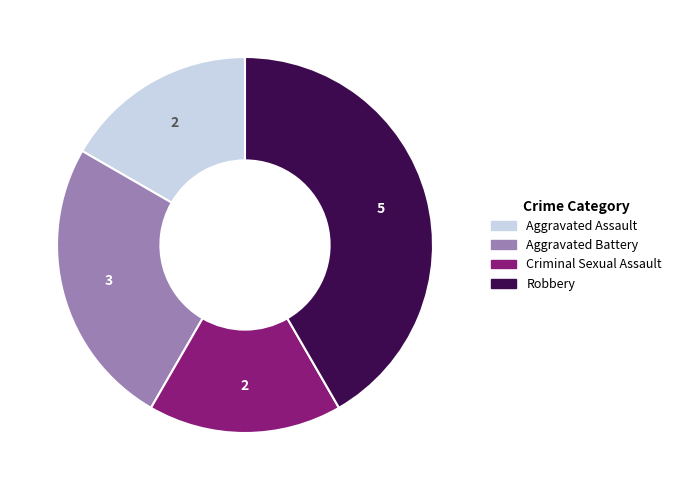

Does Aggravated Assault account for over 50% of the chart?

No